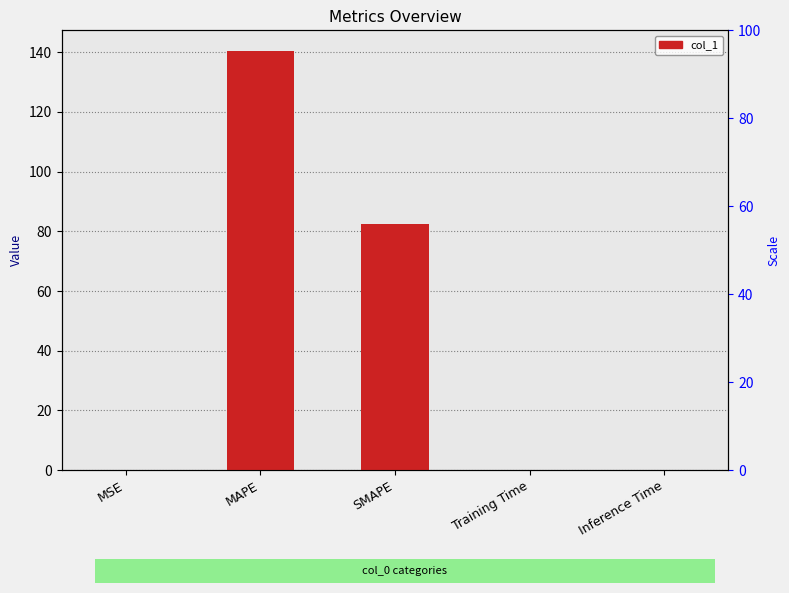

The value at MSE is 0.2. True or false?

False